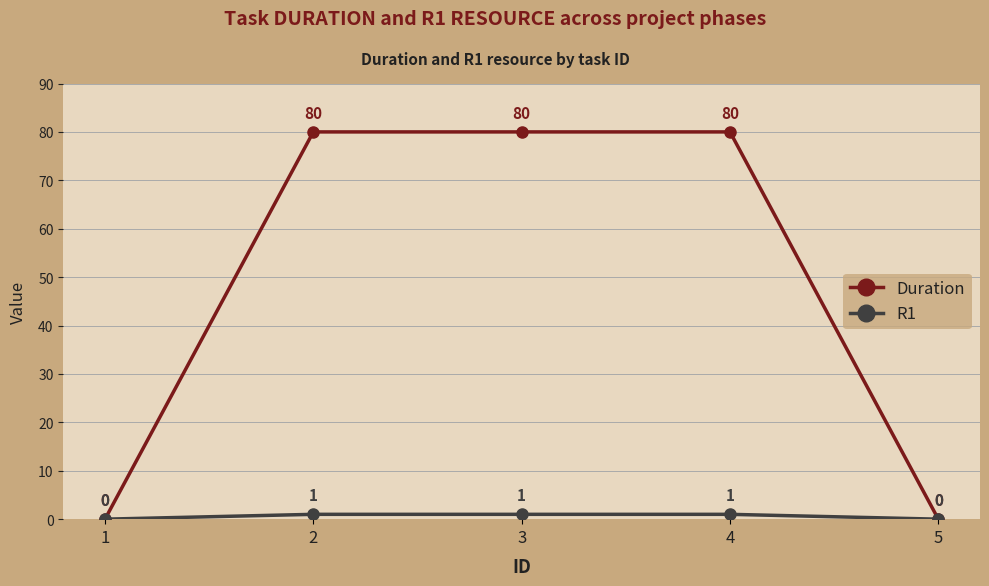

The value of Duration at 2 is 80. True or false?

True